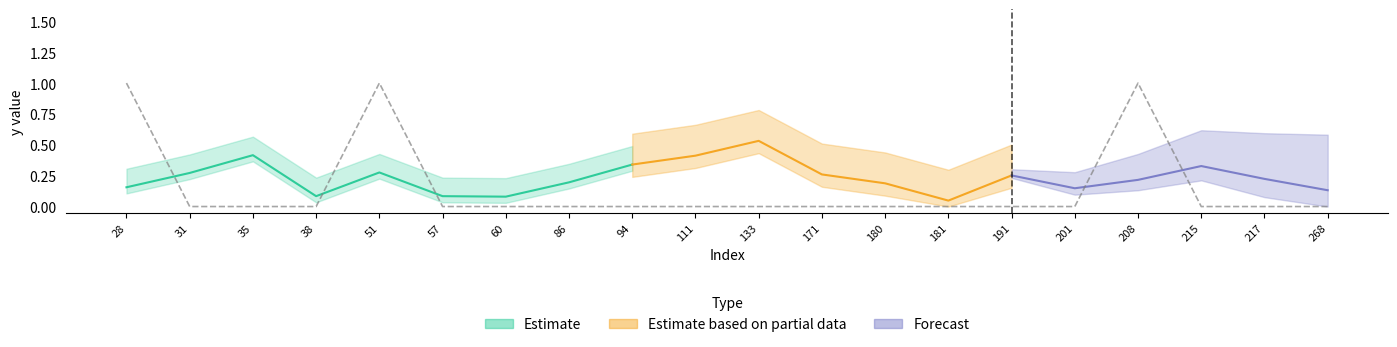

What is the ratio of the value at 28 to the value at 51?

1.0